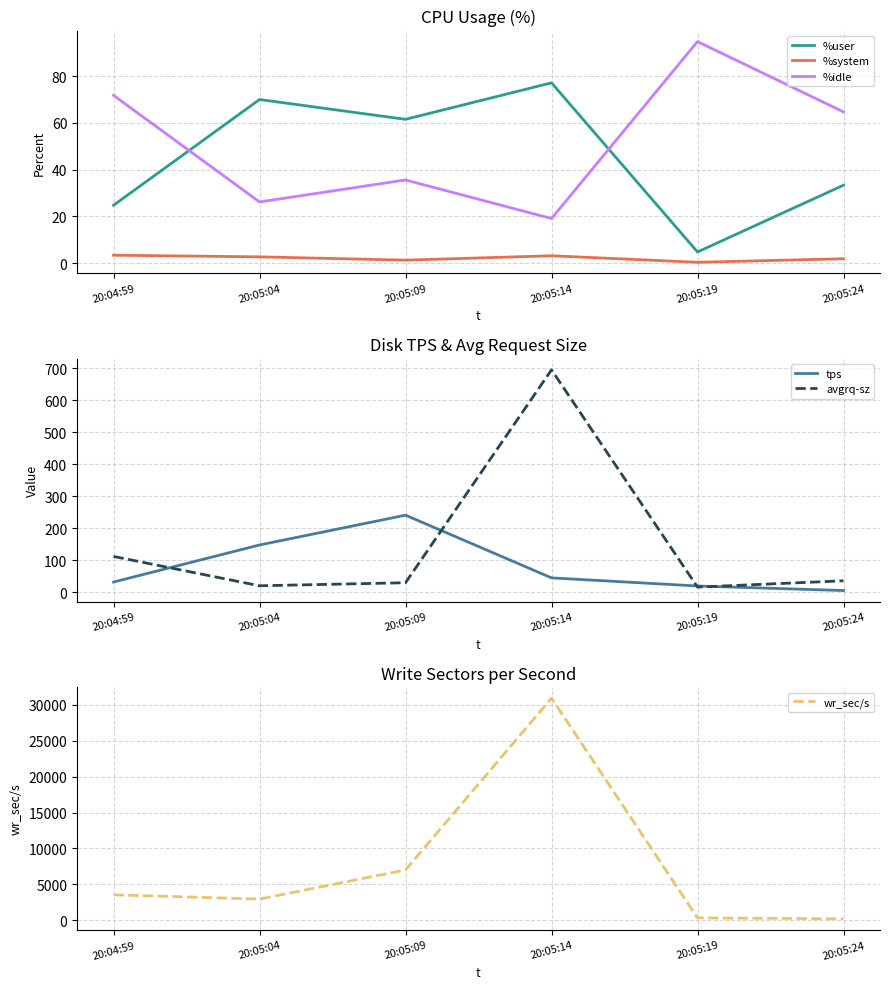

At which category does %idle reach its first local peak?

20:05:09